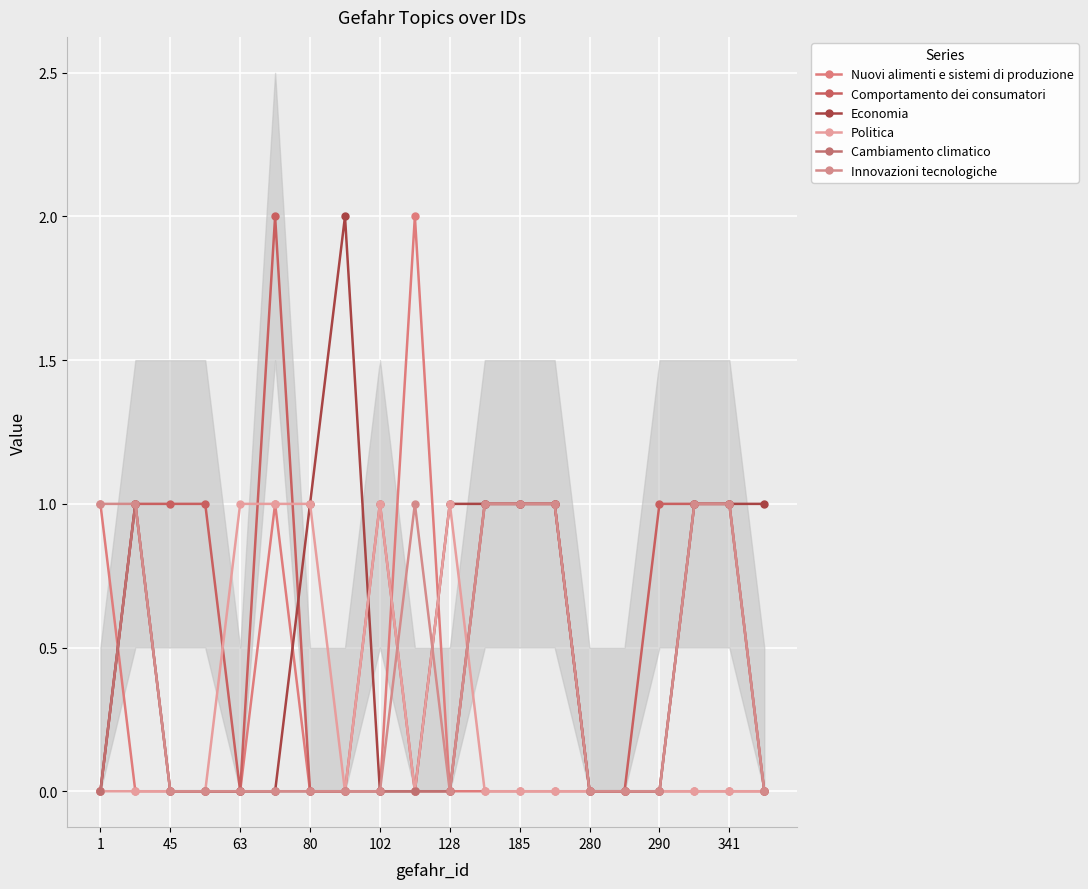

Is the value of Innovazioni tecnologiche at 1 greater than the value of Nuovi alimenti e sistemi di produzione at 290?

Yes